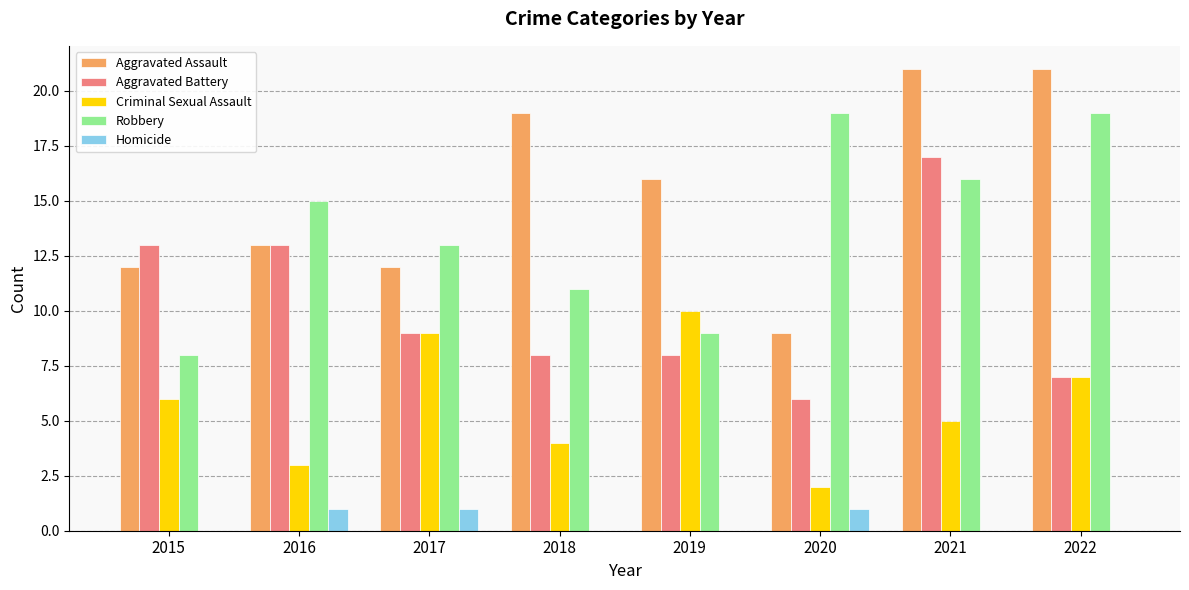

Reading left to right, list all the values displayed in this chart.

Aggravated Assault: 2015=12	2016=13	2017=12	2018=19	2019=16	2020=9	2021=21	2022=21
Aggravated Battery: 2015=13	2016=13	2017=9	2018=8	2019=8	2020=6	2021=17	2022=7
Criminal Sexual Assault: 2015=6	2016=3	2017=9	2018=4	2019=10	2020=2	2021=5	2022=7
Robbery: 2015=8	2016=15	2017=13	2018=11	2019=9	2020=19	2021=16	2022=19
Homicide: 2015=0	2016=1	2017=1	2018=0	2019=0	2020=1	2021=0	2022=0